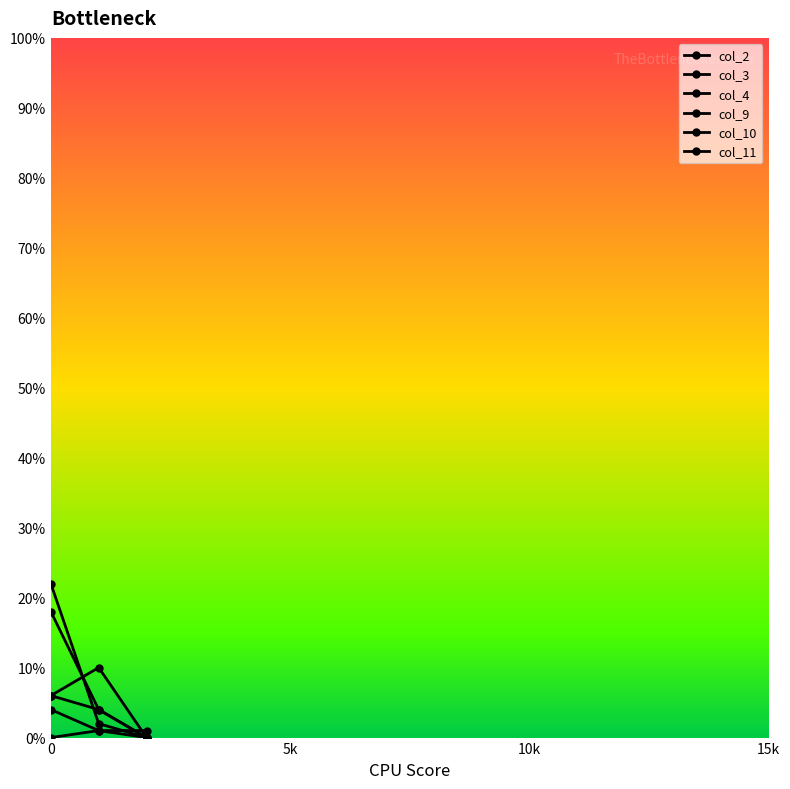

How many lines are shown in the chart?

6